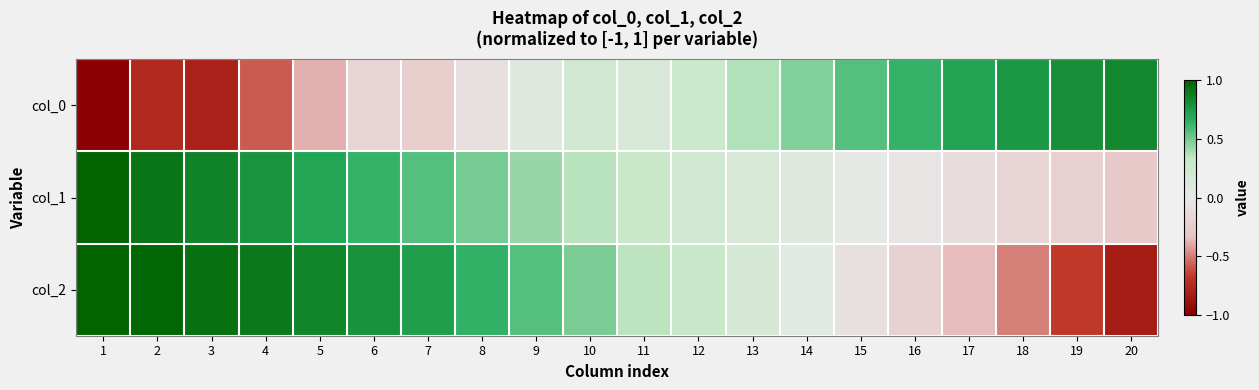

At which category is the sum across all series the highest?

6